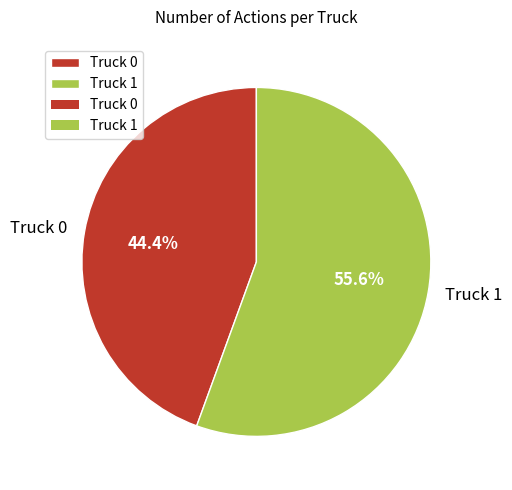

Which slice represents more than half of the pie?

Truck 1